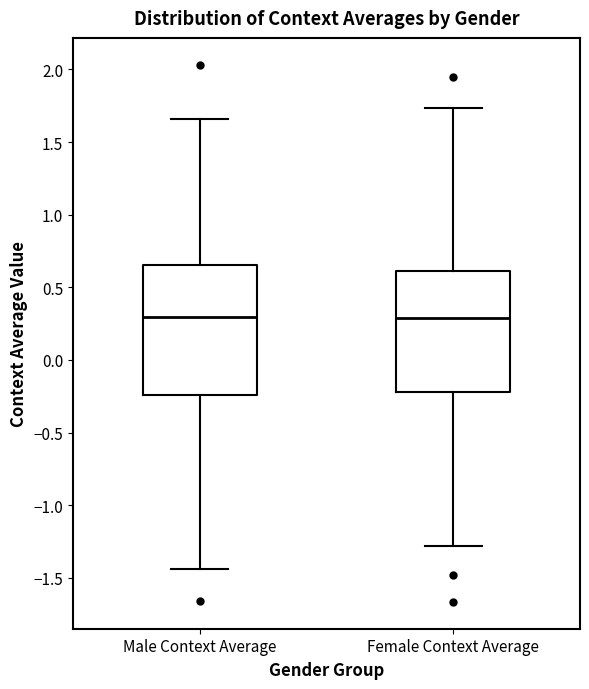

Where is the upper edge of the box for Male Context Average on the y-axis? The values are not printed on the chart, so give them approximately, as read against the axis.

0.65